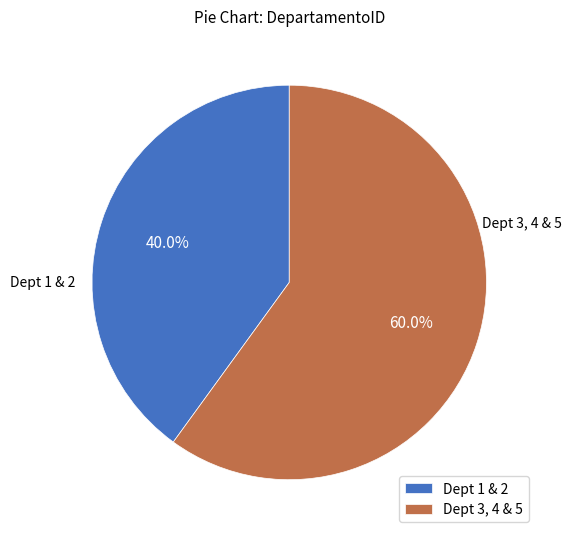

Which category has the biggest portion of the pie?

Dept 3, 4 & 5